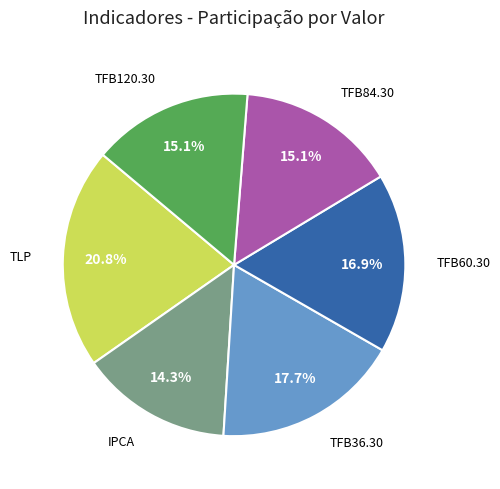

What percentage is the TLP slice, to the nearest percent?

21%